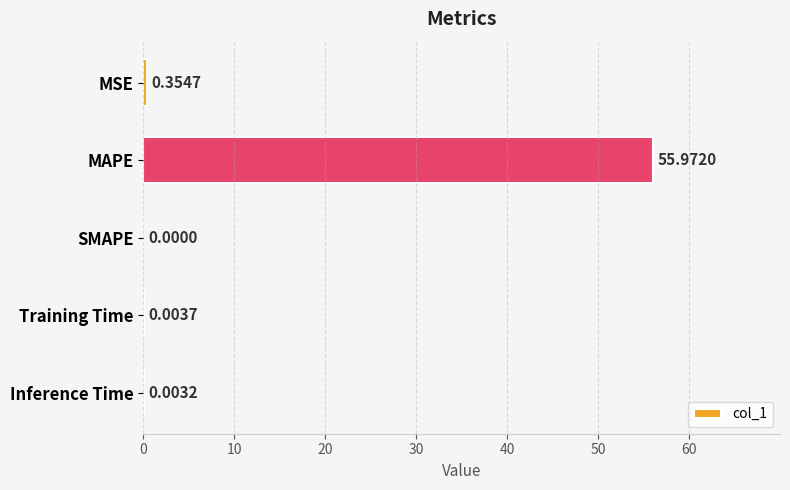

What is the maximum value shown in the chart?

56.0